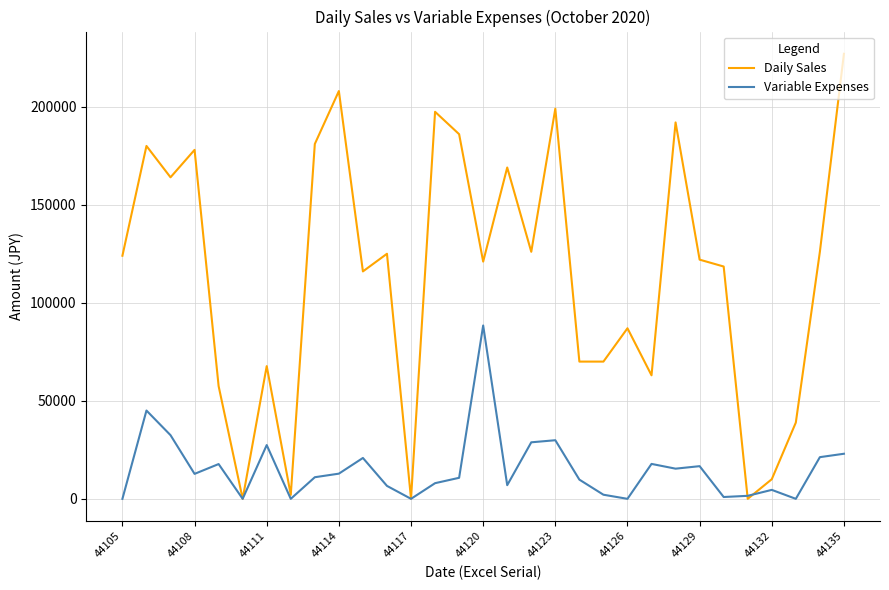

What is the maximum value shown in the chart?

227000